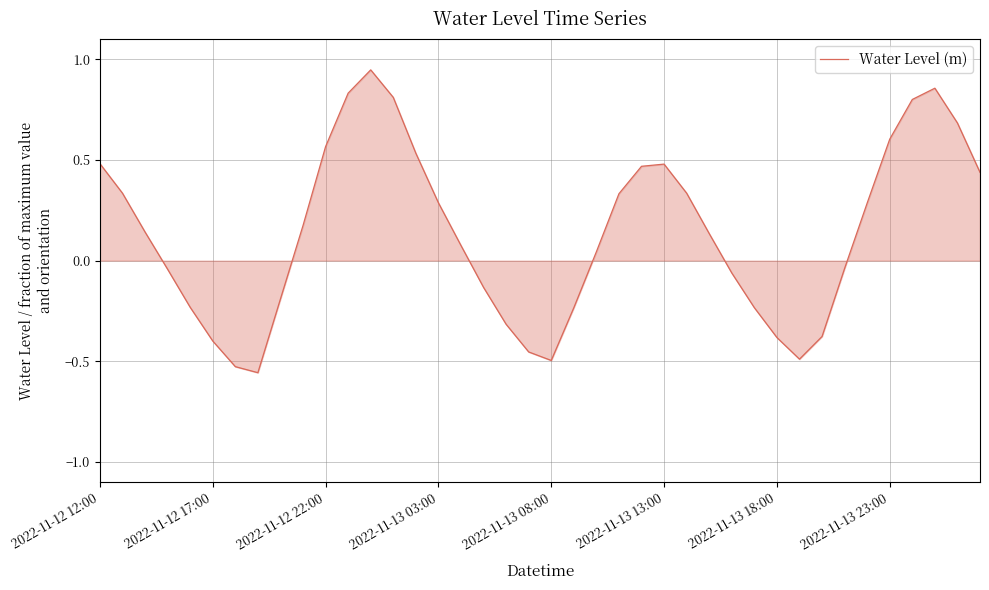

Does the chart have visible grid lines?

Yes